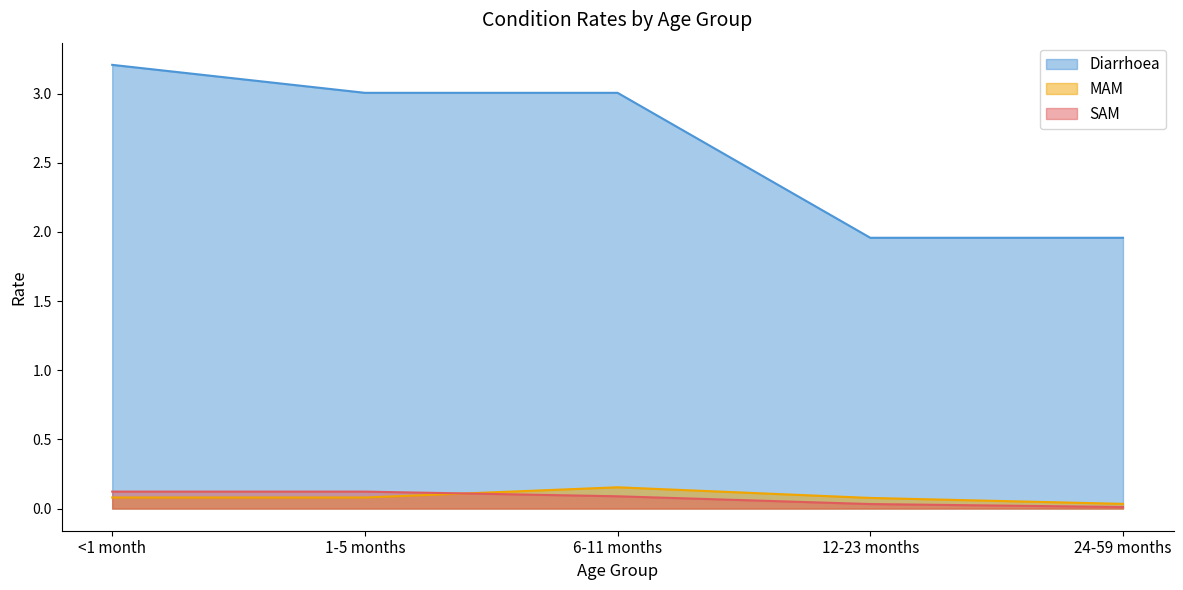

What is the difference between the MAM values at 24-59 months and 6-11 months?

0.1